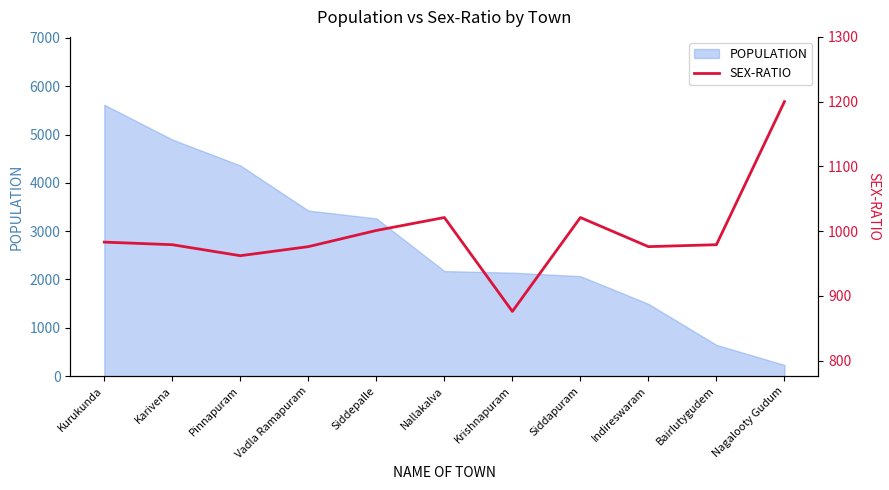

The chart shows a value of 309 at Indireswaram. True or false?

False